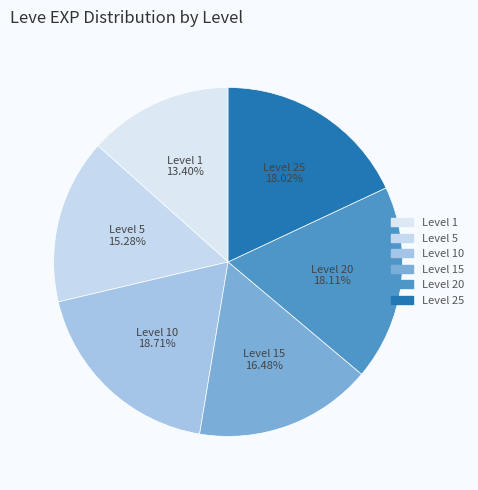

Is there a majority slice in this chart?

No